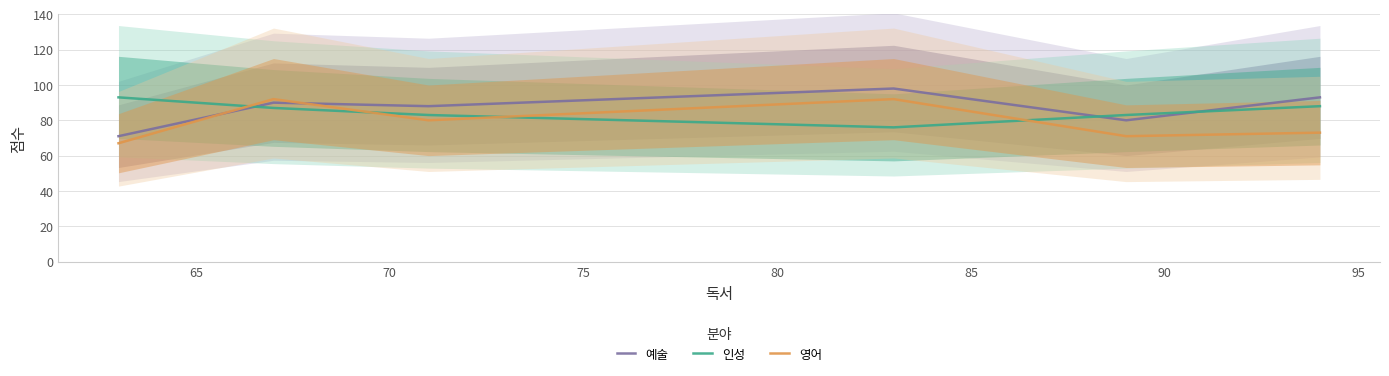

At how many categories does at least one series exceed 94?

1